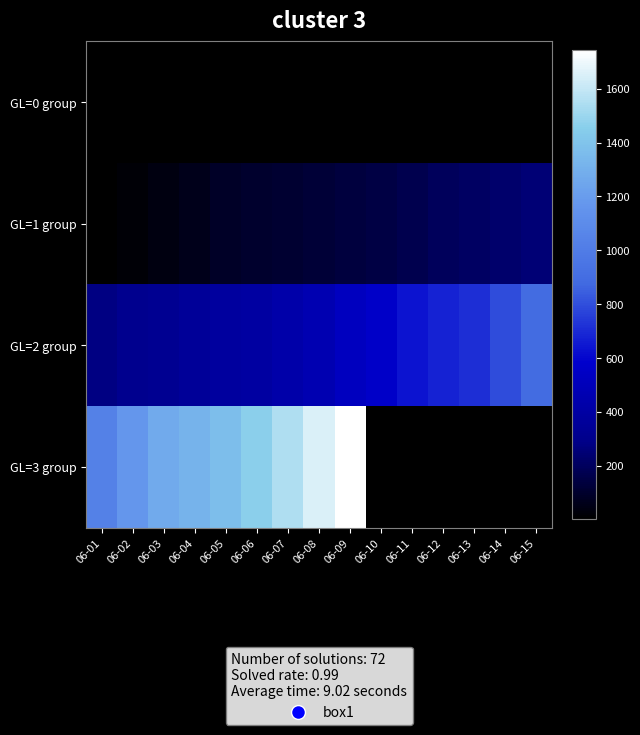

Which category has the lowest value in the GL=2 group series?

06-01